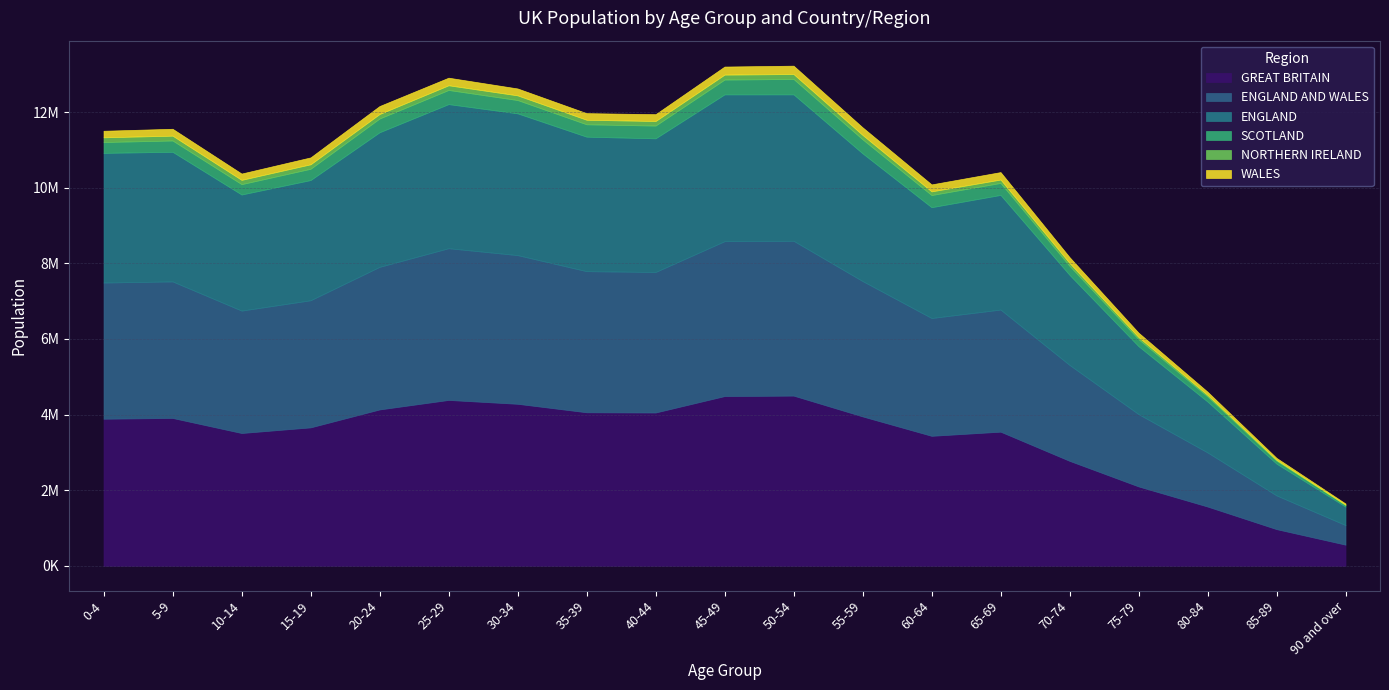

What value does the WALES series have at 40-44, to the nearest 50?

181000